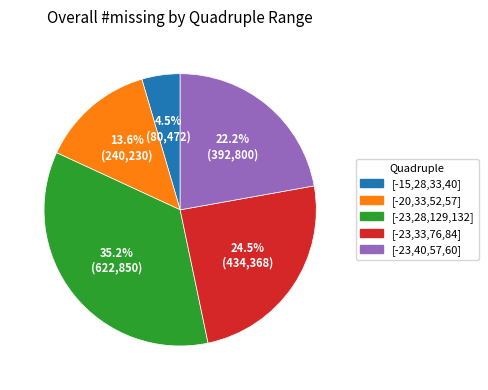

To the nearest percent, what is the difference between the largest and smallest slice percentages?

31%